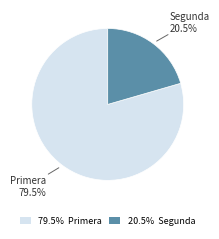

Rank the categories by value from highest to lowest.

79.5% Primera, 20.5% Segunda